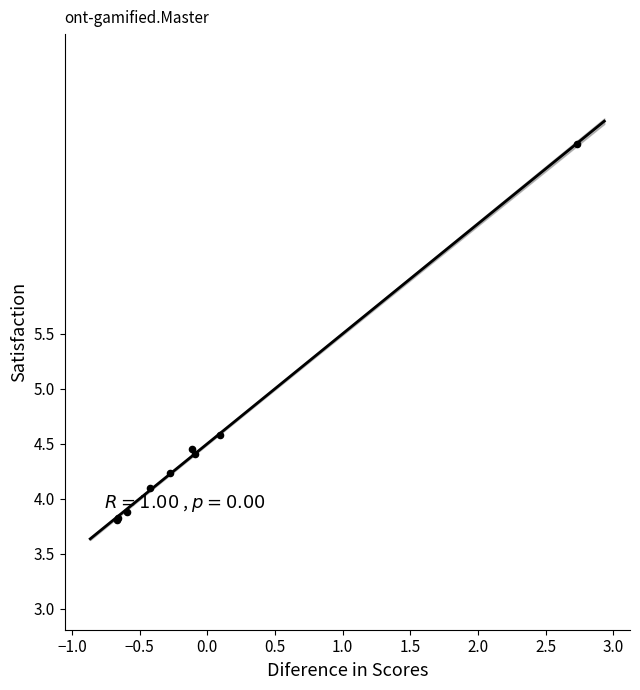

What Y value in the scatter plot is closest to 5?

4.6